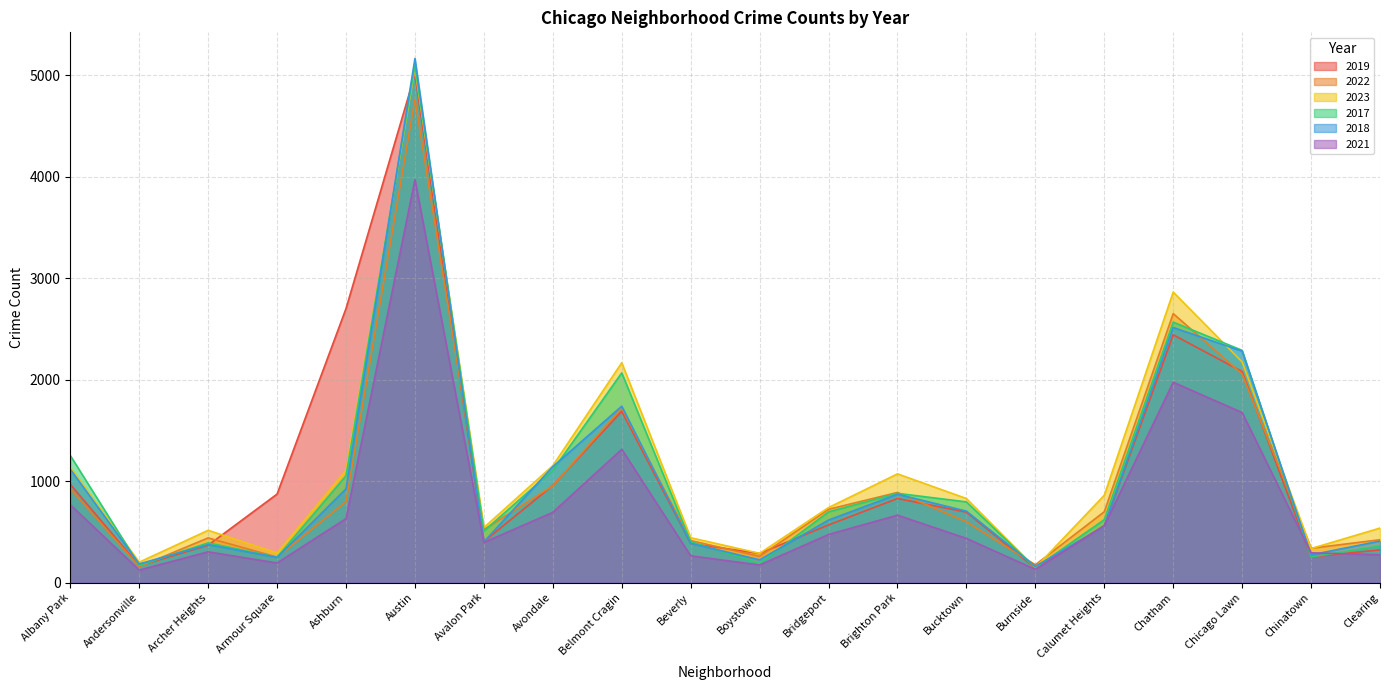

At which label does 2017 reach its minimum?

Burnside